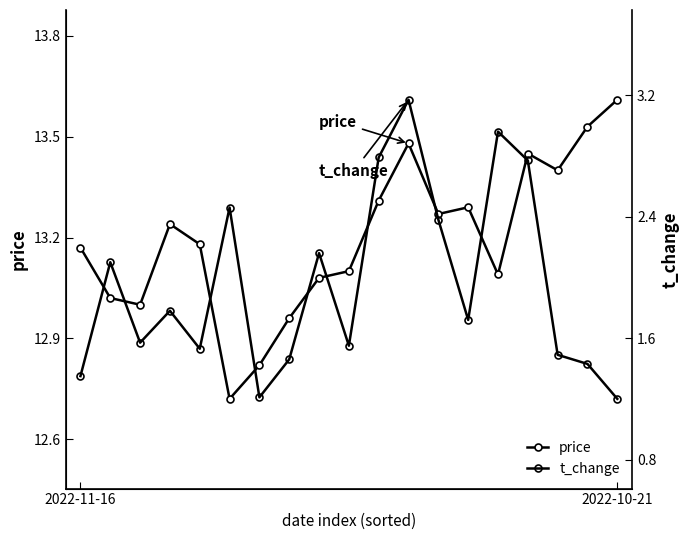

What is the label of the 8th point from the left?

7